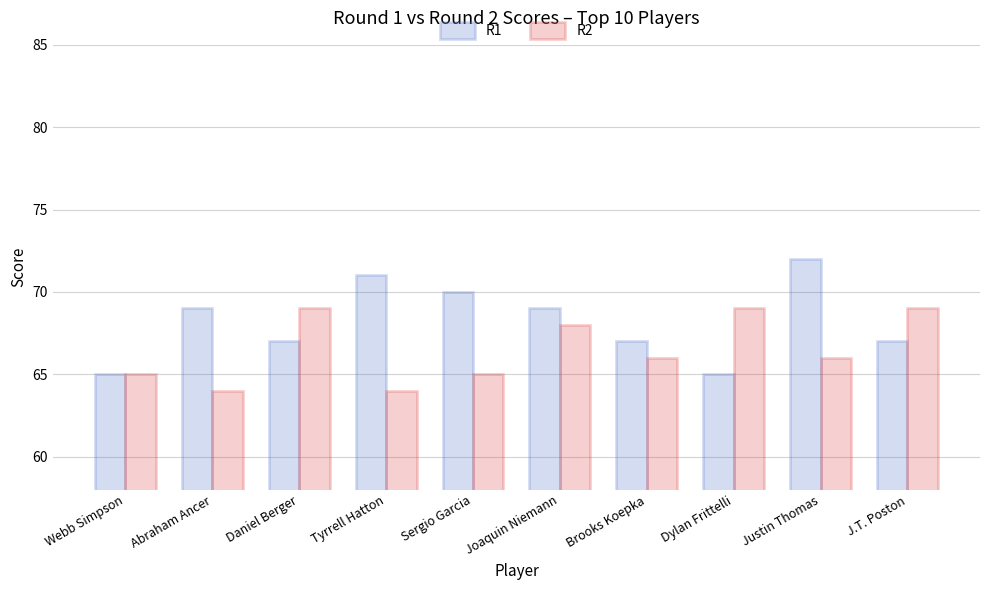

What is the value of the R1 bar at the 1st from the left?

65